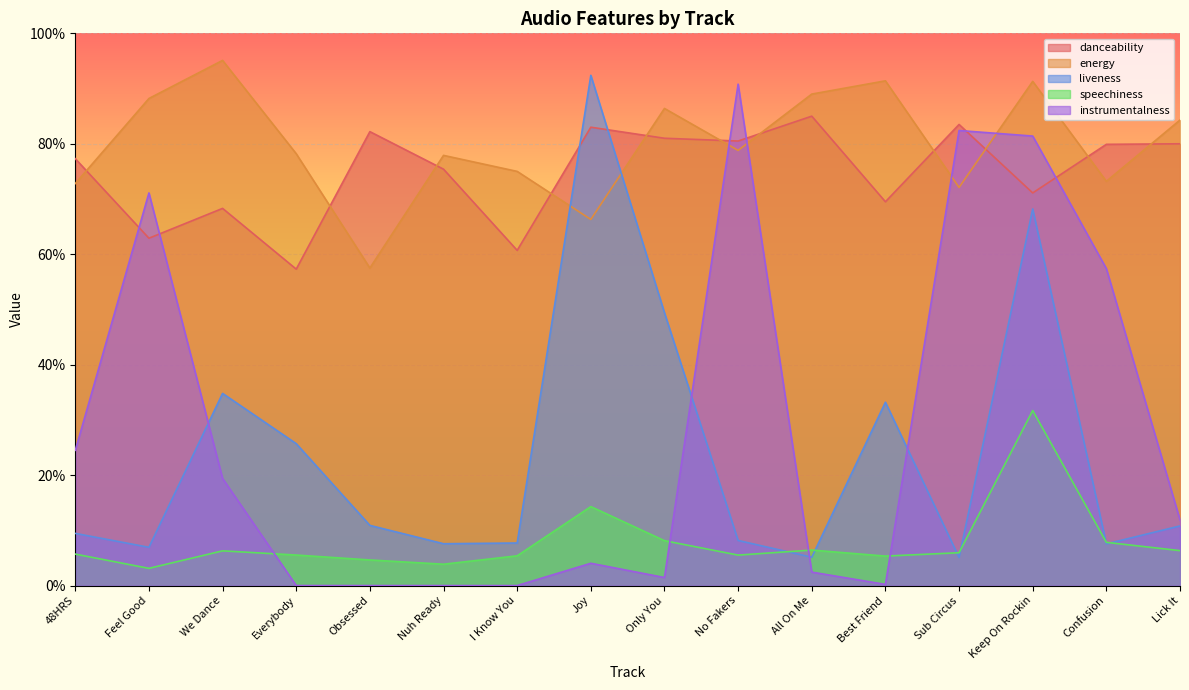

What is the maximum value shown in the chart?

1.0